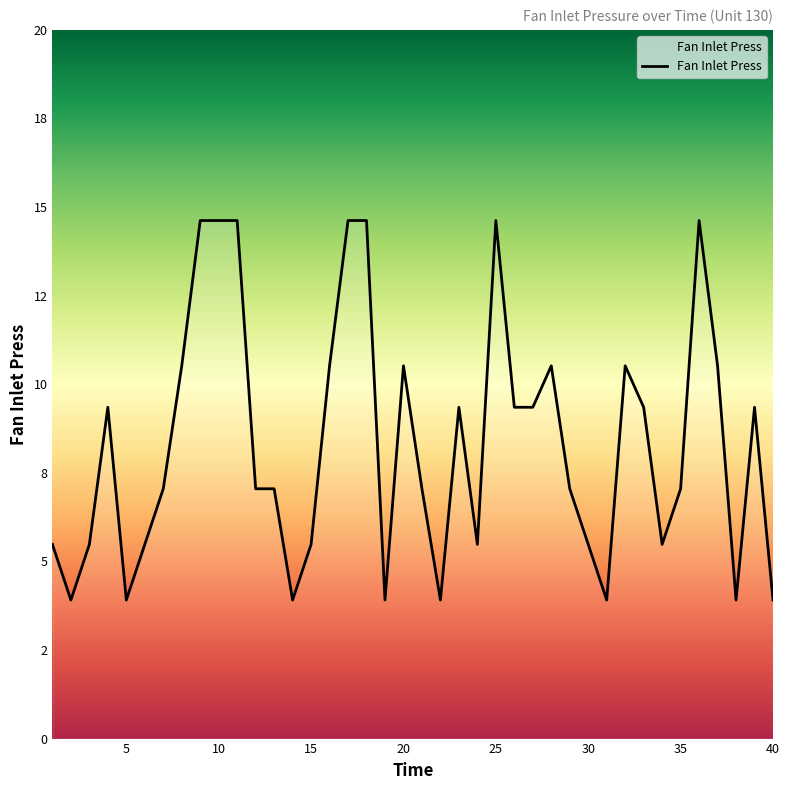

Does the chart have visible grid lines?

No